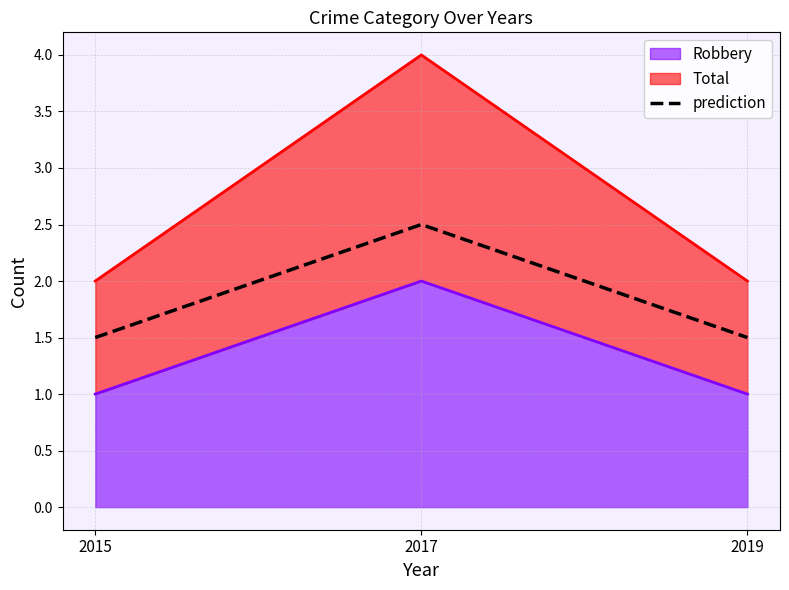

Which label corresponds to the smallest value in the chart?

2015